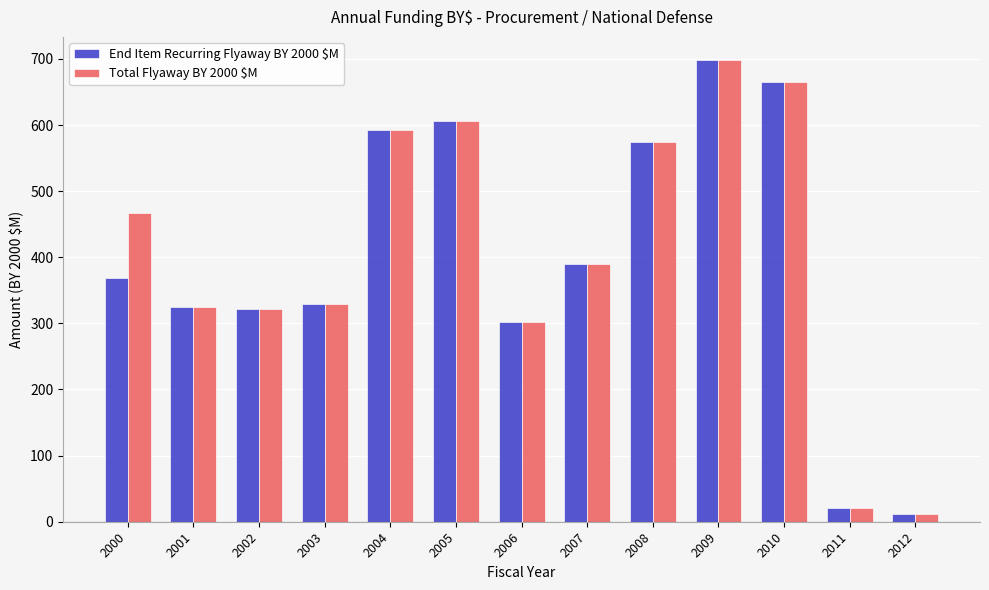

How many distinct data groups are displayed?

2